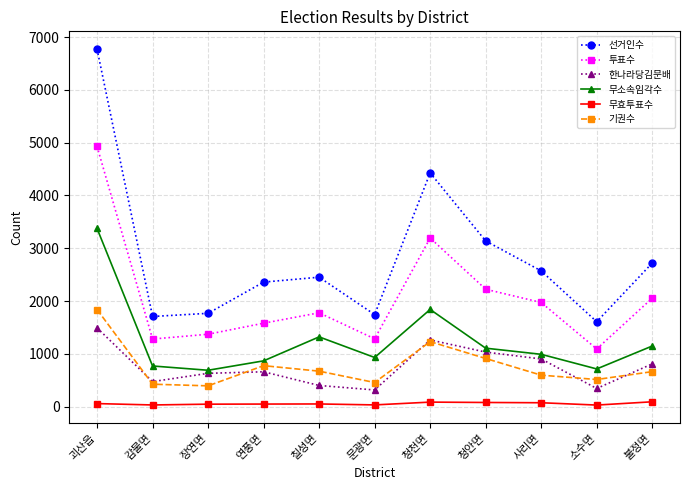

Is it true that 무소속임각수 equals 1449 at 청안면?

False